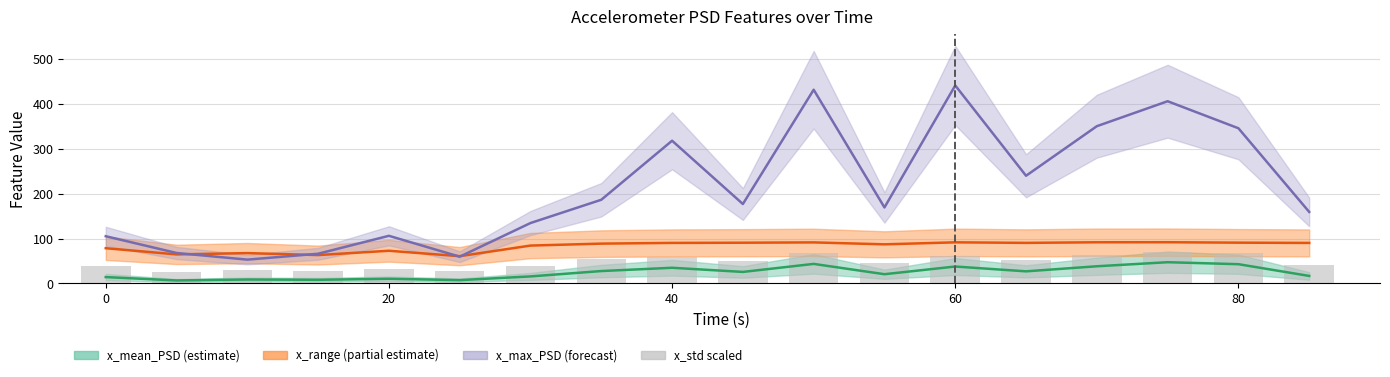

How many data points in x_max_PSD are less than 176?

9